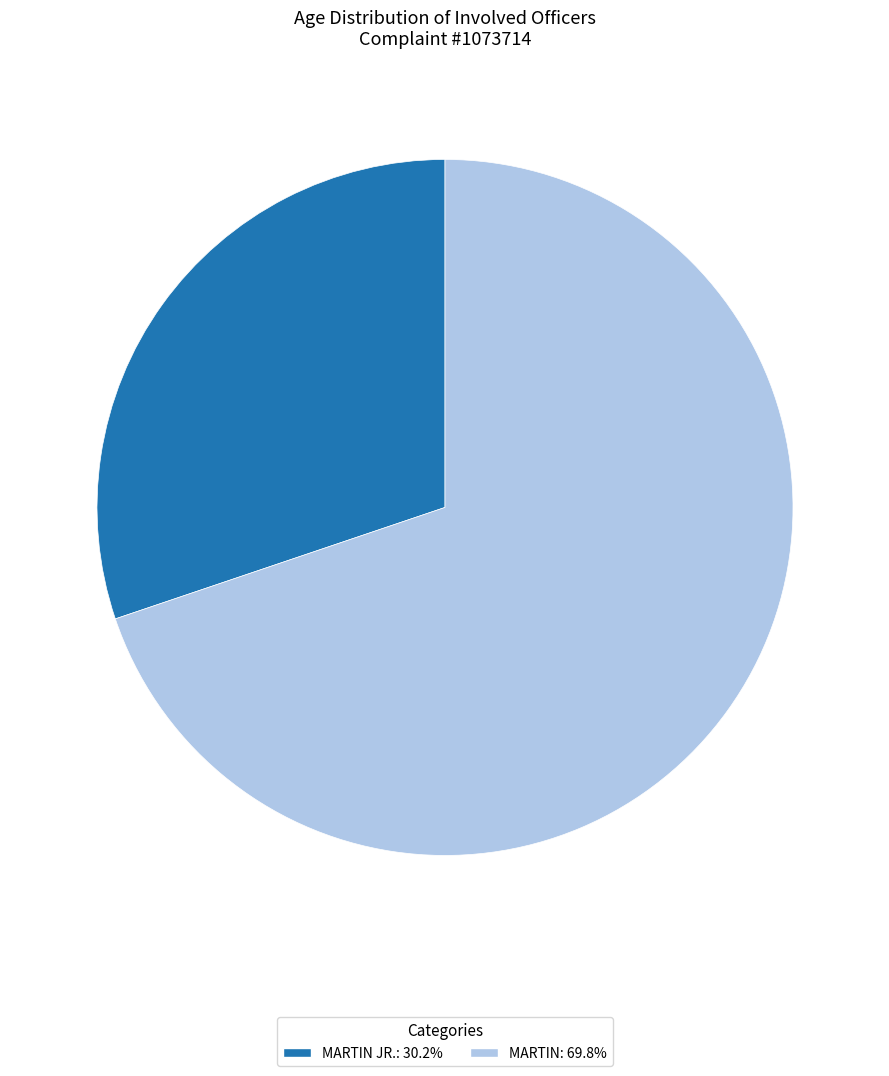

Do MARTIN: 69.8% and MARTIN JR.: 30.2% together represent more than half of the pie?

Yes